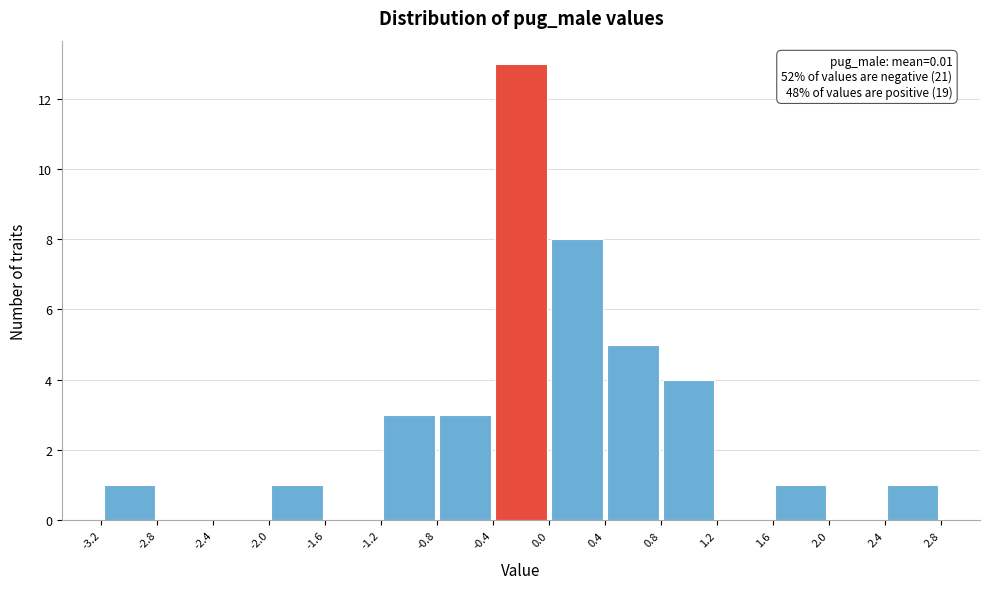

Which range on the x-axis has the tallest bar?

-0.4 to 0.0